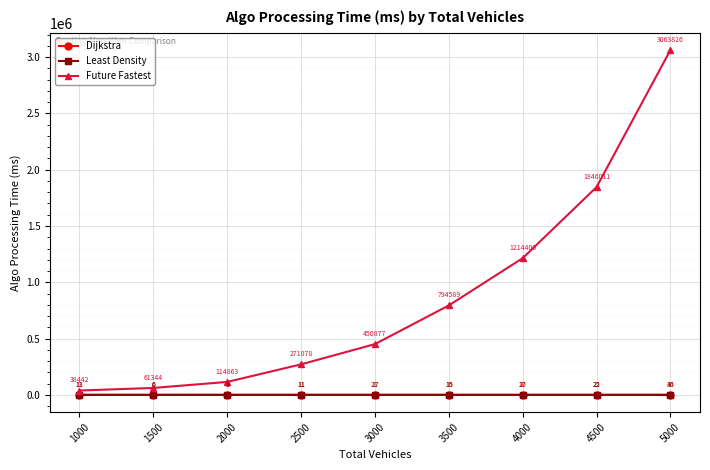

Which category has the highest value in the Future Fastest series?

5000